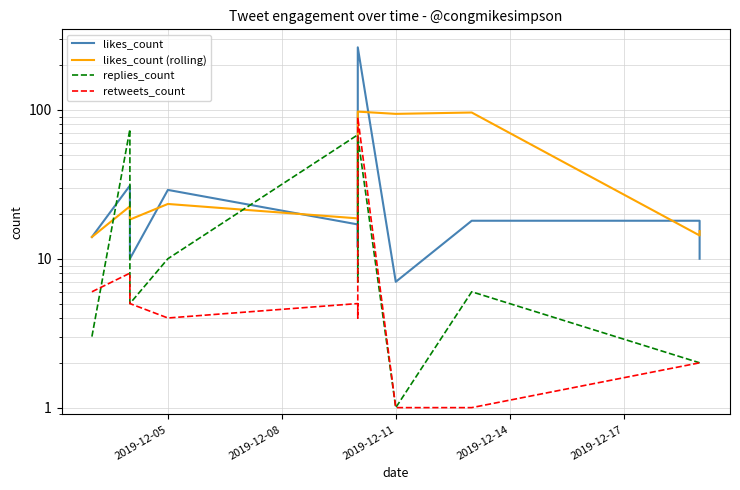

How many times do replies_count and likes_count (rolling) cross each other?

4